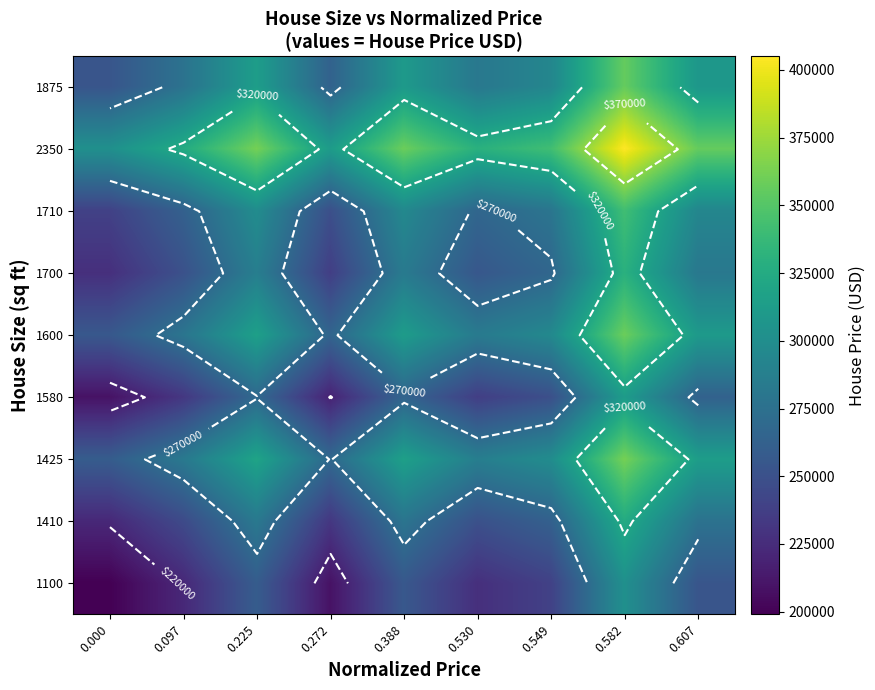

What is the difference between the maximum and second lowest values in the 1100 series?

93005.5